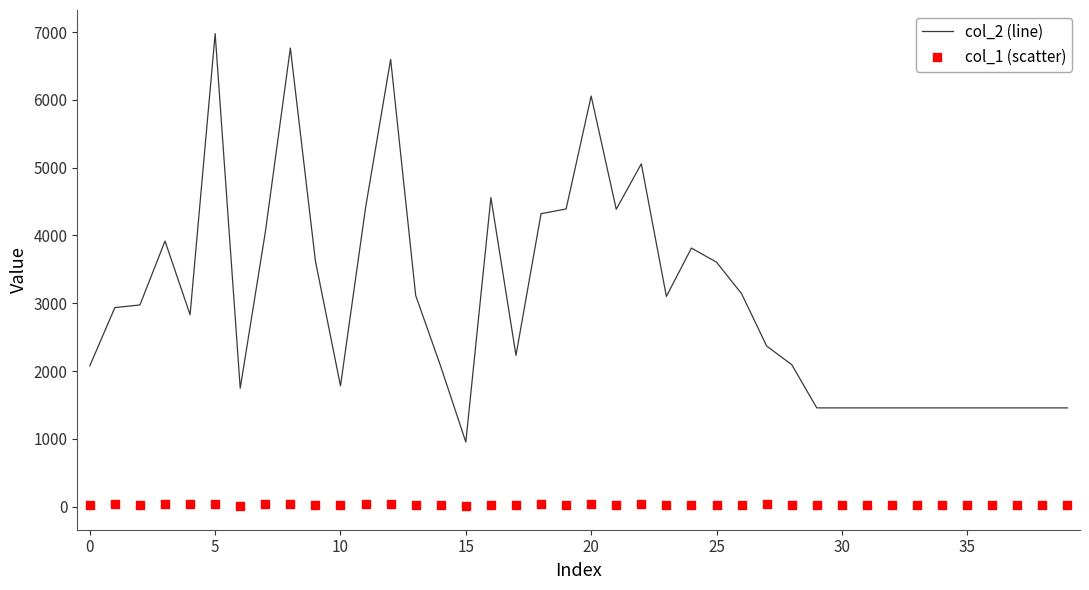

What are all the series names shown in the legend?

col_2 (line), col_1 (scatter)